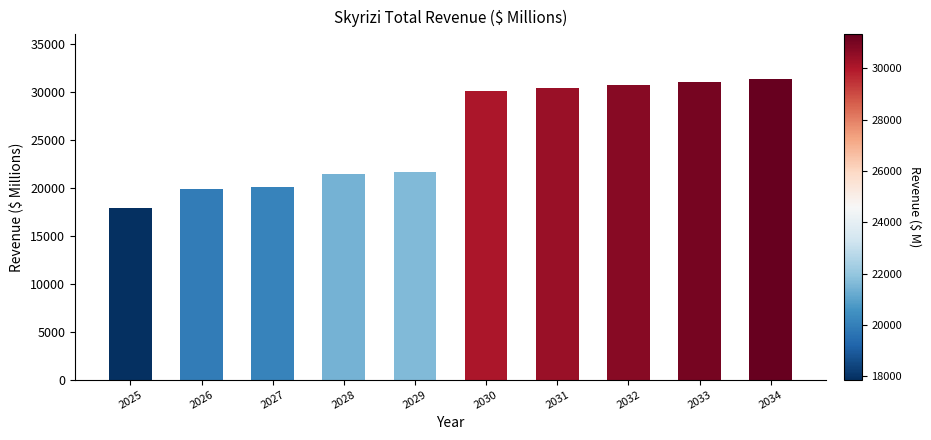

What is the sum of the values at 2032 and 2028?

52130.2